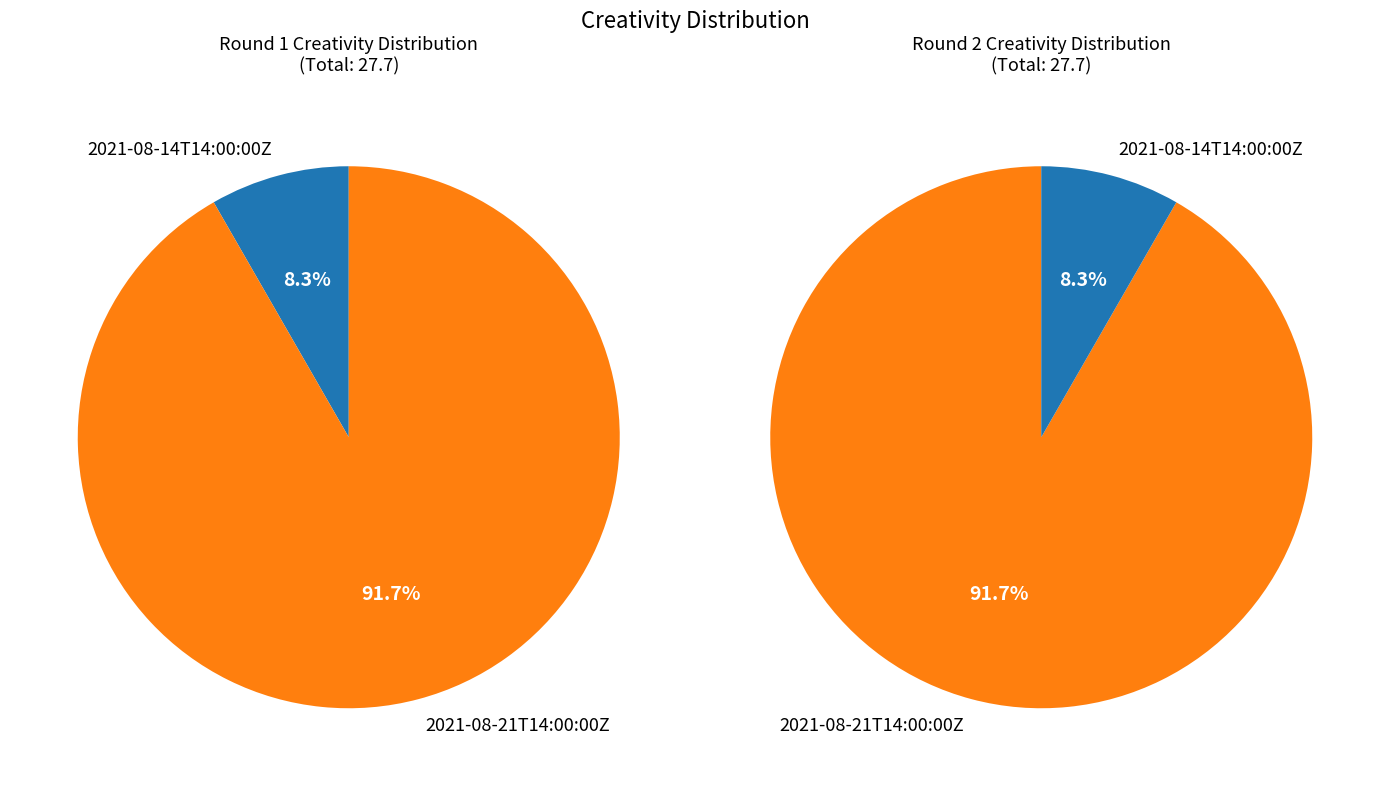

To the nearest percent, what is the combined percentage of 2021-08-14T14:00:00Z and 2021-08-21T14:00:00Z?

100%